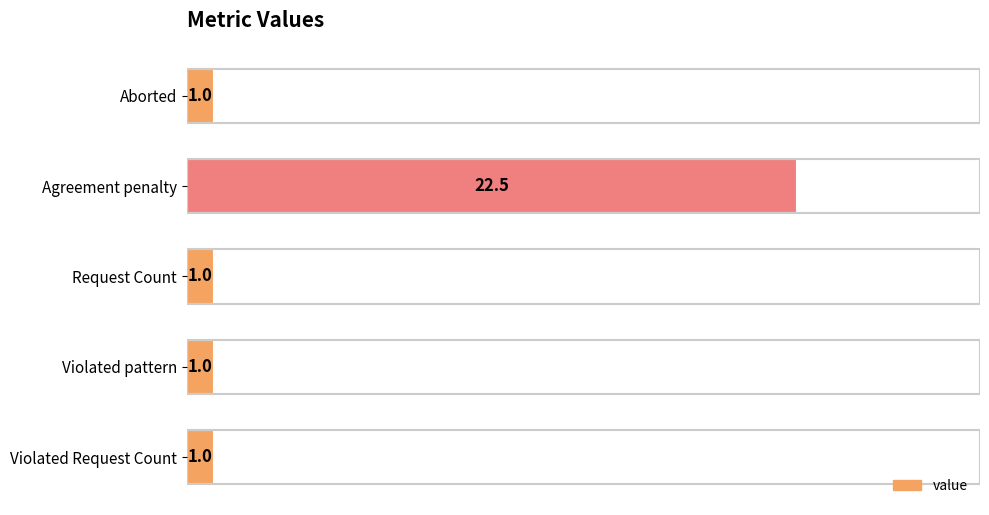

Reading bottom to top, list all the values displayed in this chart.

Violated Request Count=1.0	Violated pattern=1.0	Request Count=1.0	Agreement penalty=22.5	Aborted=1.0